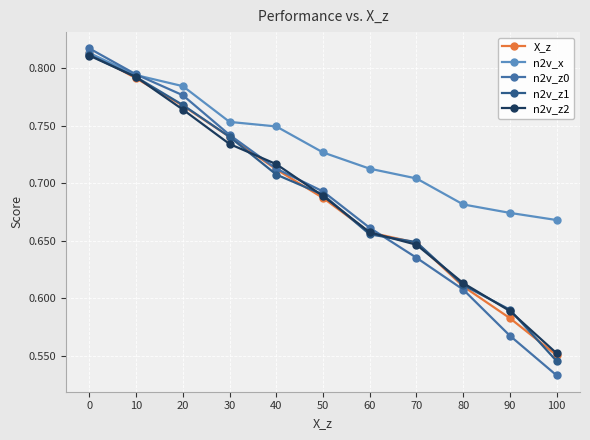

At which category does the chart reach its minimum across all series?

100